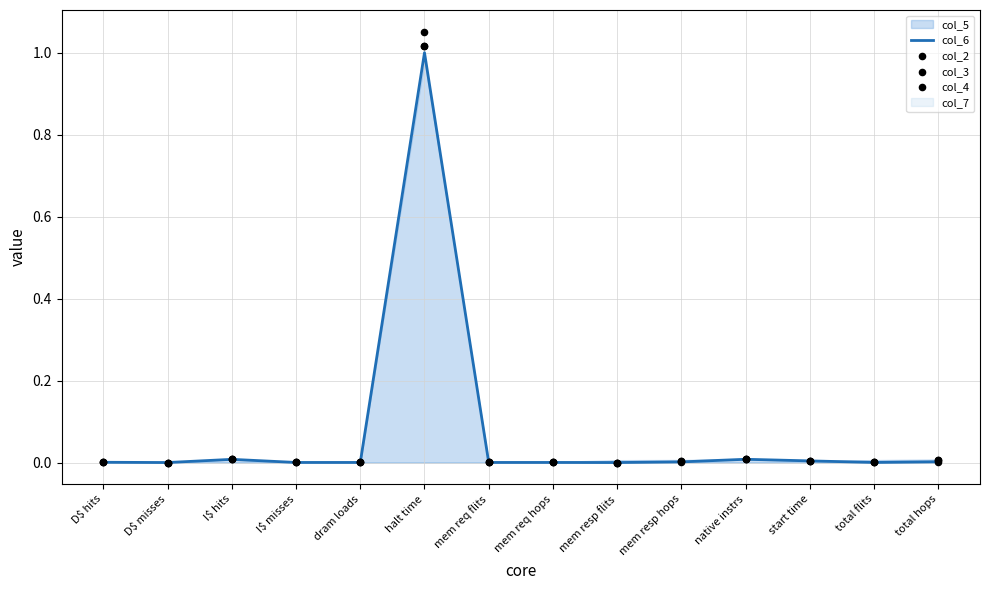

Which series reaches the minimum Y coordinate?

col_6